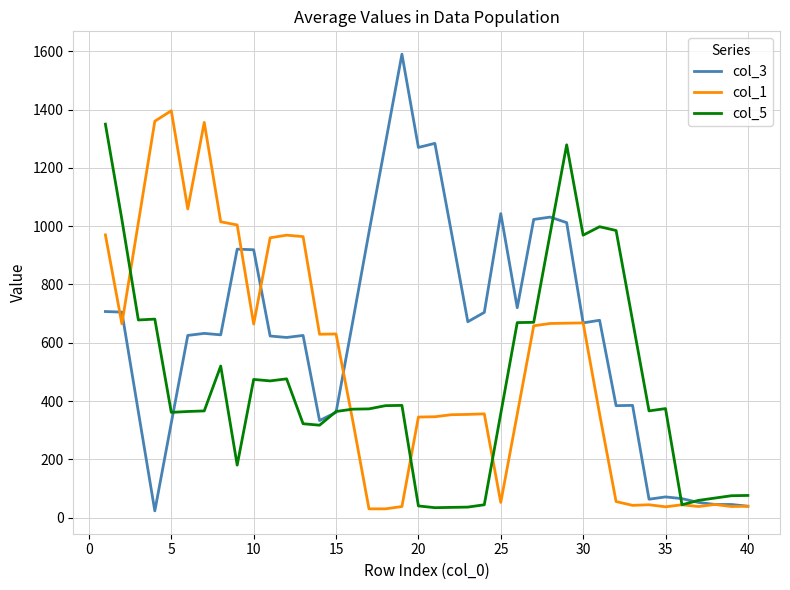

Rank the series by their average value, from highest to lowest.

col_3, col_1, col_5